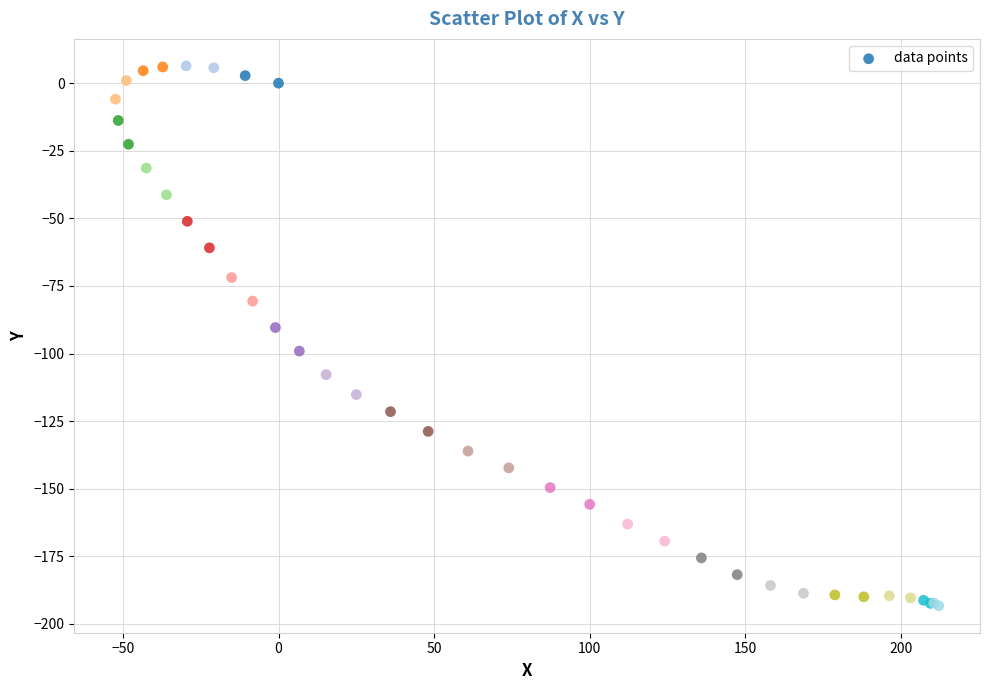

What Y value in the scatter plot is closest to -93?

-90.4